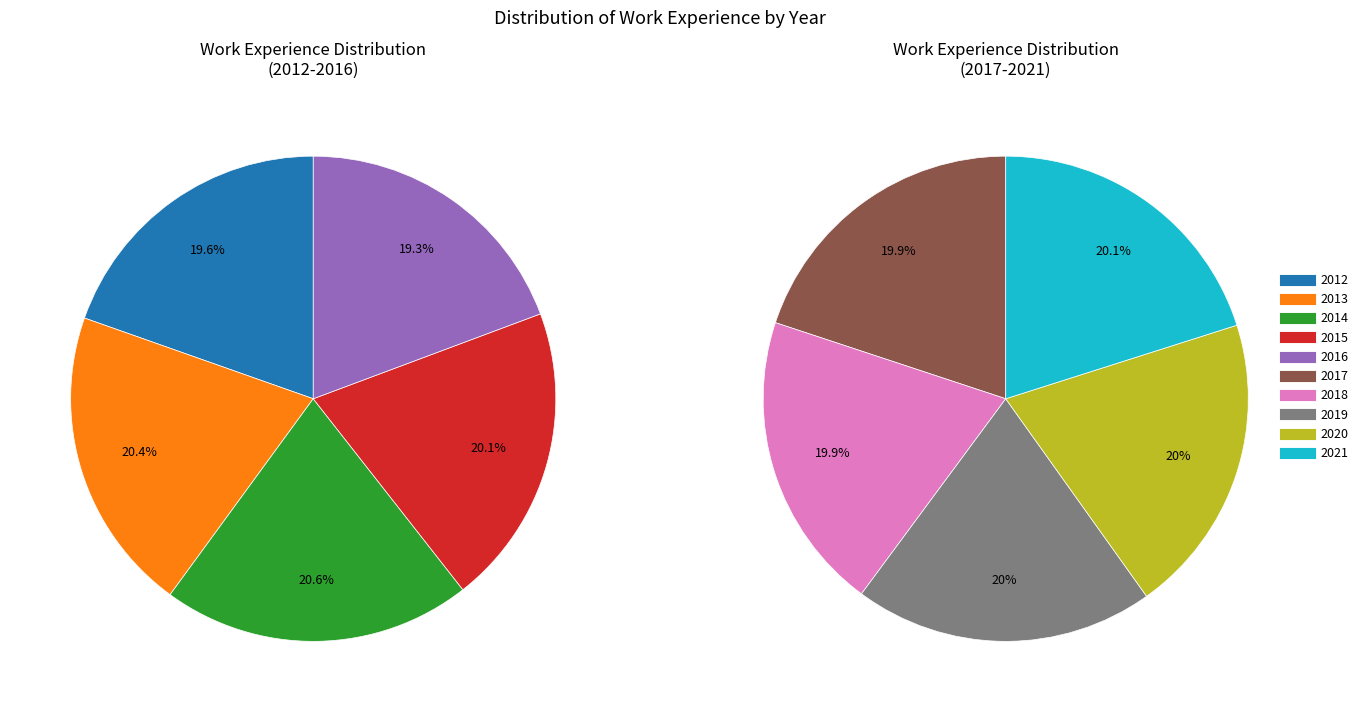

Which has a higher value, 2016 or 2021?

2021